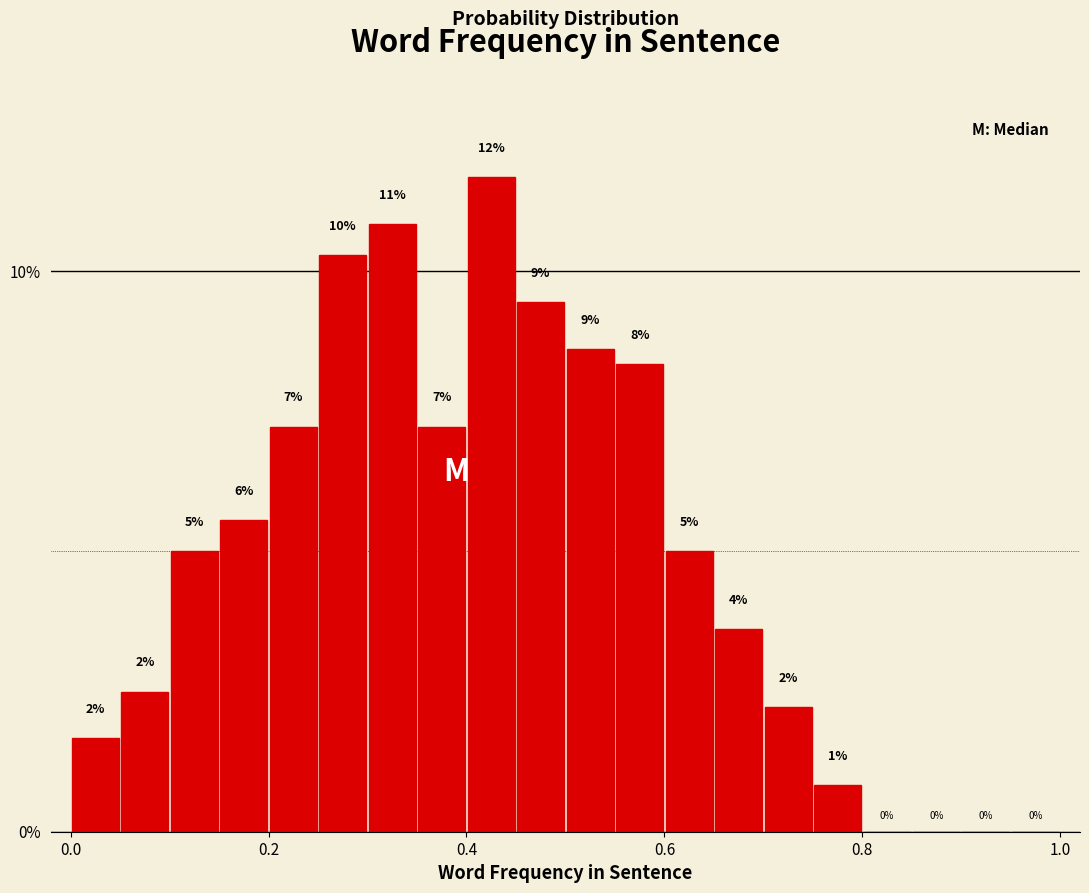

Read against the x-axis, roughly where is the centre of the tallest bar?

0.42